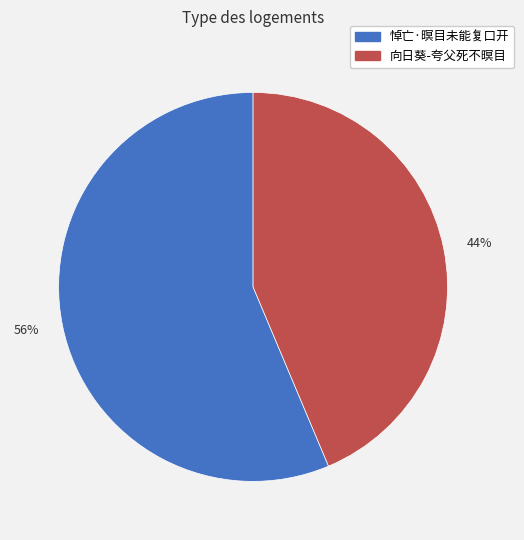

What is the ratio of the value at 44% to the value at 56%?

0.8